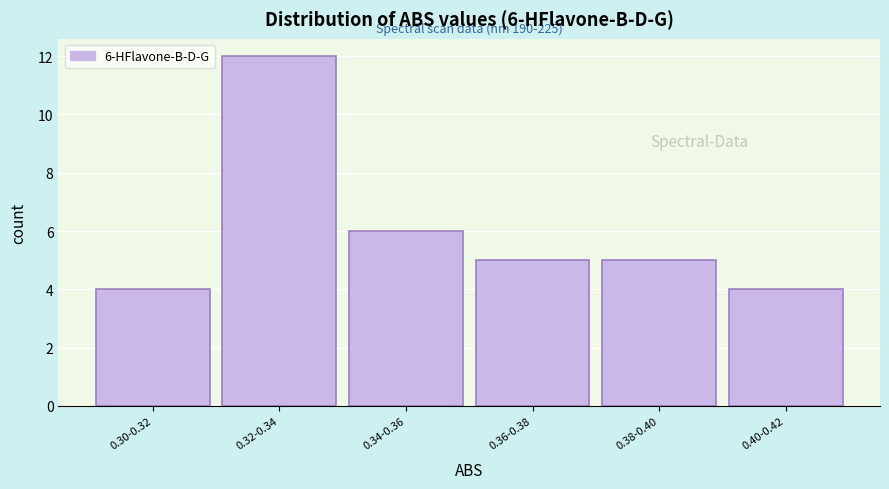

Reading right to left, what are all the values shown in this chart?

0.40-0.42=4	0.38-0.40=5	0.36-0.38=5	0.34-0.36=6	0.32-0.34=12	0.30-0.32=4